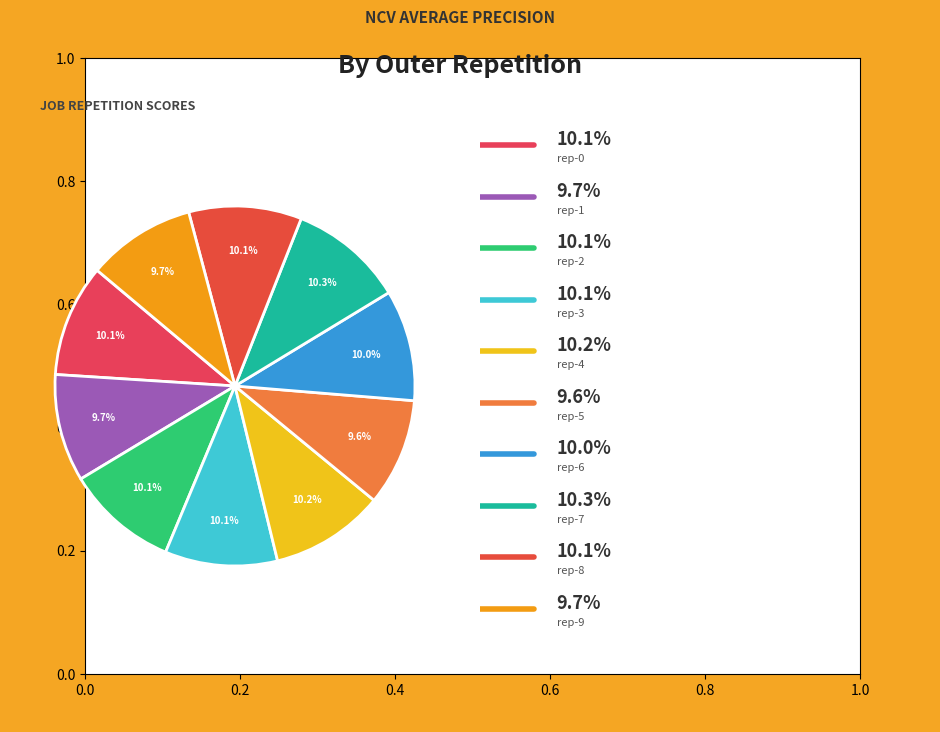

Is there any slice that represents more than half of the pie?

No